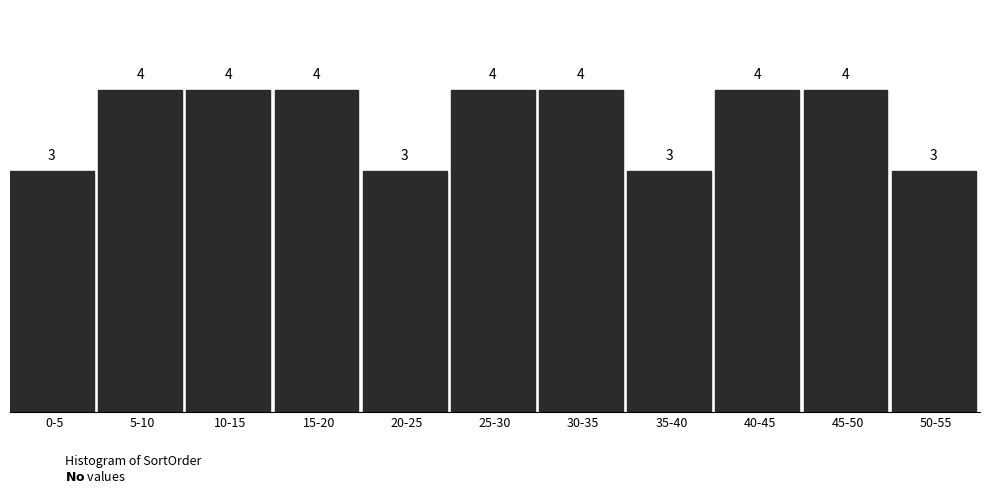

Reading left to right, list all the values displayed in this chart.

3	4	4	4	3	4	4	3	4	4	3